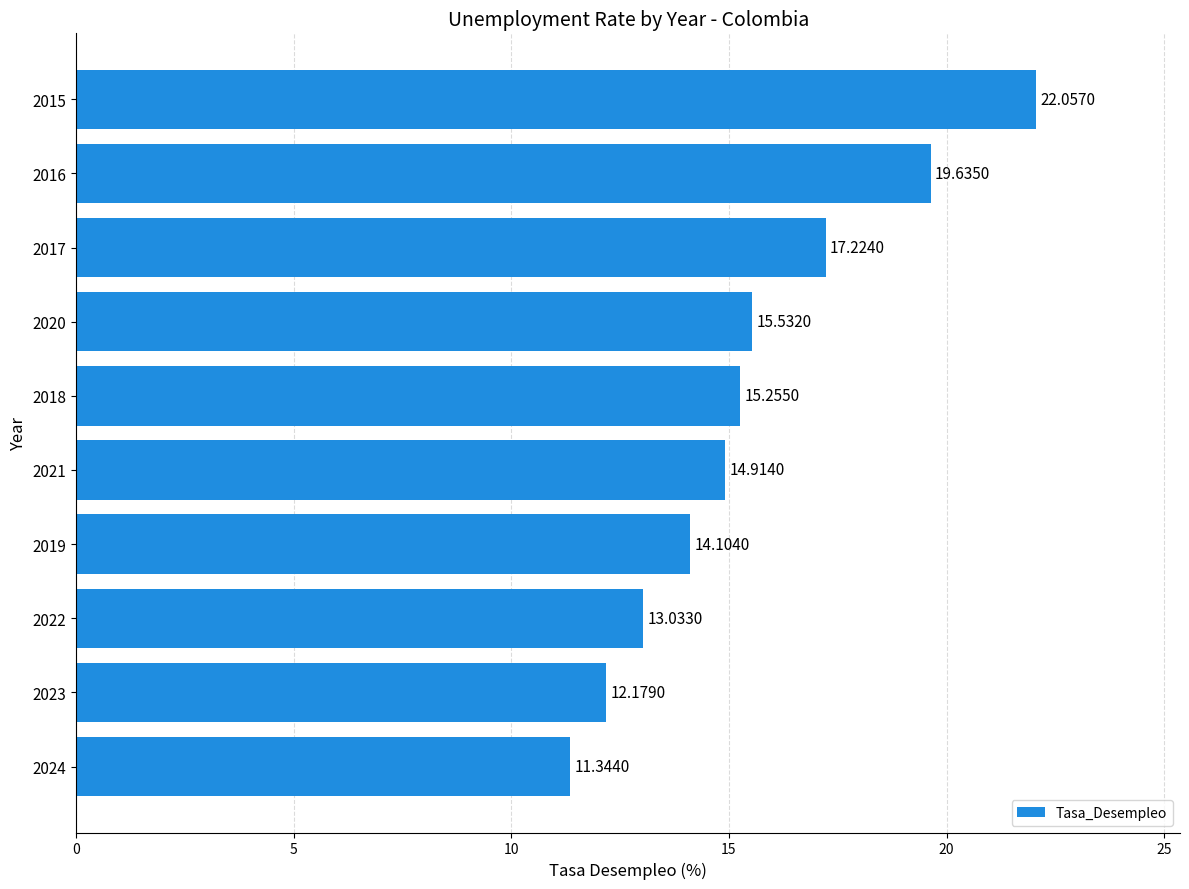

What is the ratio of the value at 2015 to the value at 2023?

1.8